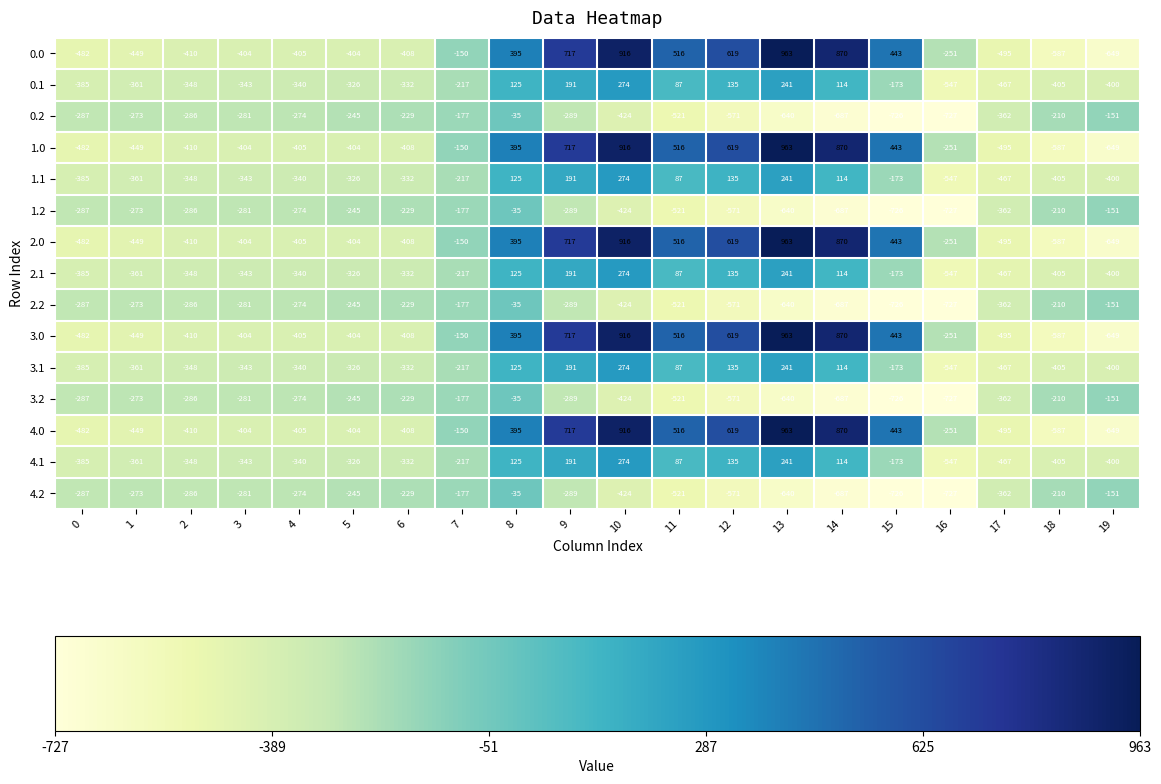

How many data points in 3.1 are less than -326?

10